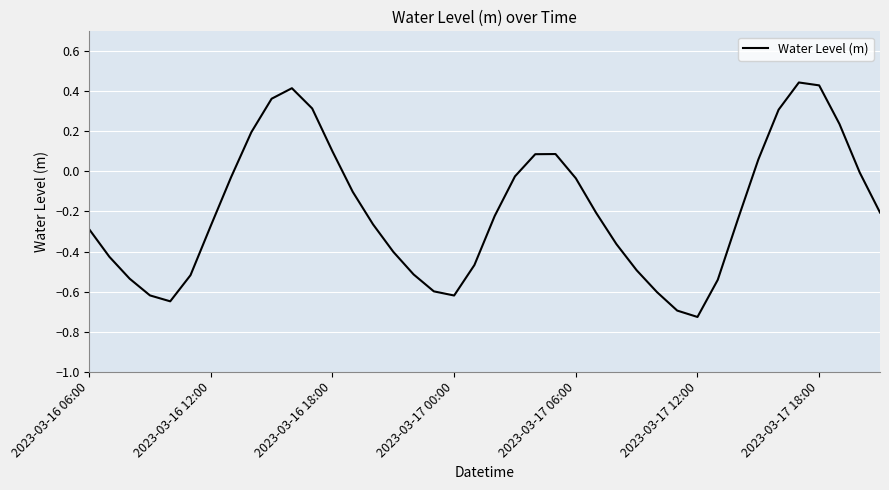

What is the difference between the maximum and minimum values?

1.2